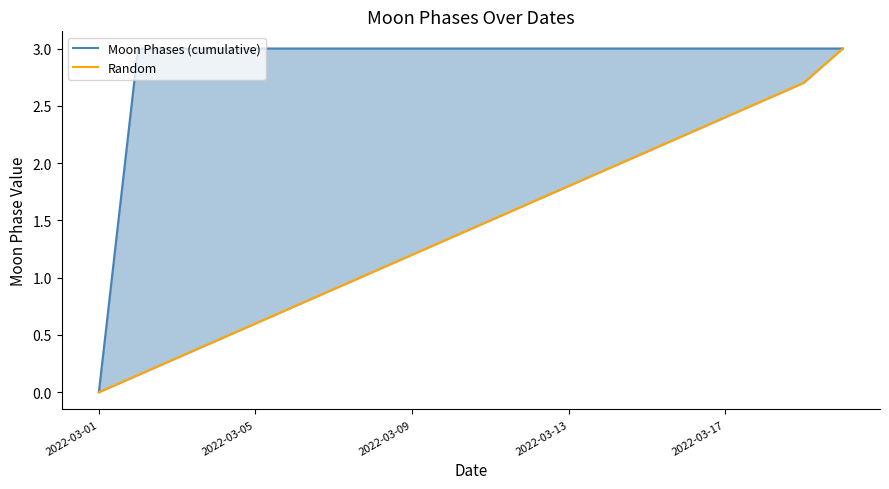

At which label is Moon Phases (cumulative) closest to 1?

2022-03-01